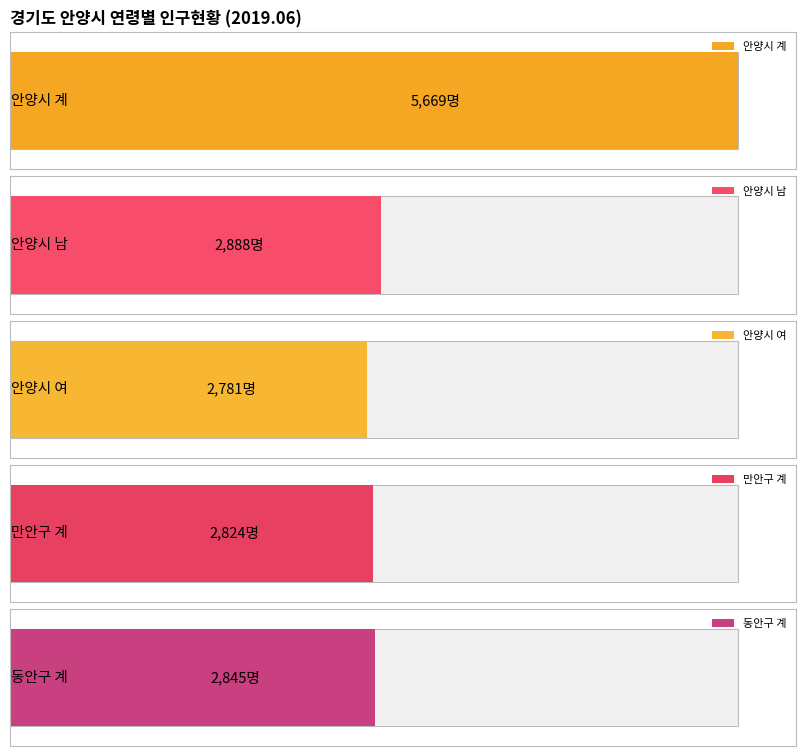

List the series in order of their peak value, lowest first.

안양시 여, 만안구 계, 동안구 계, 안양시 남, 안양시 계